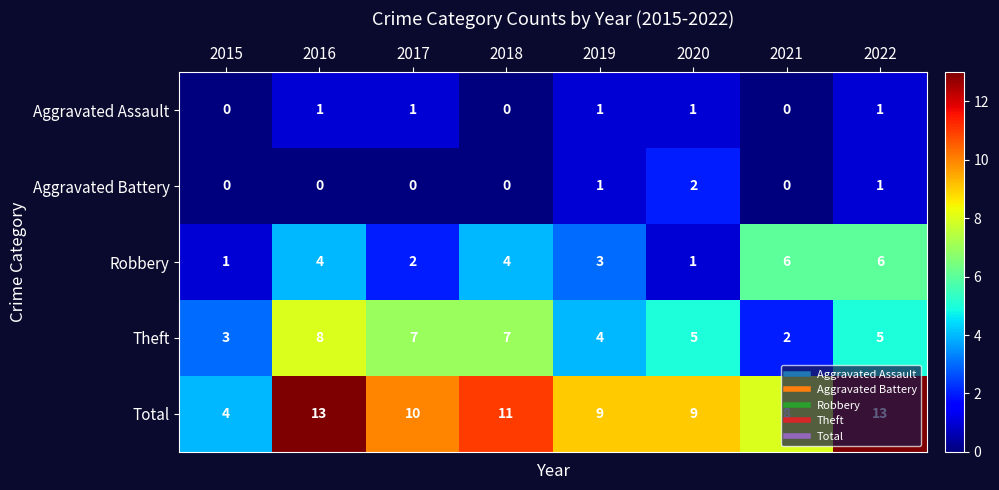

At how many categories does at least one series exceed 2?

8